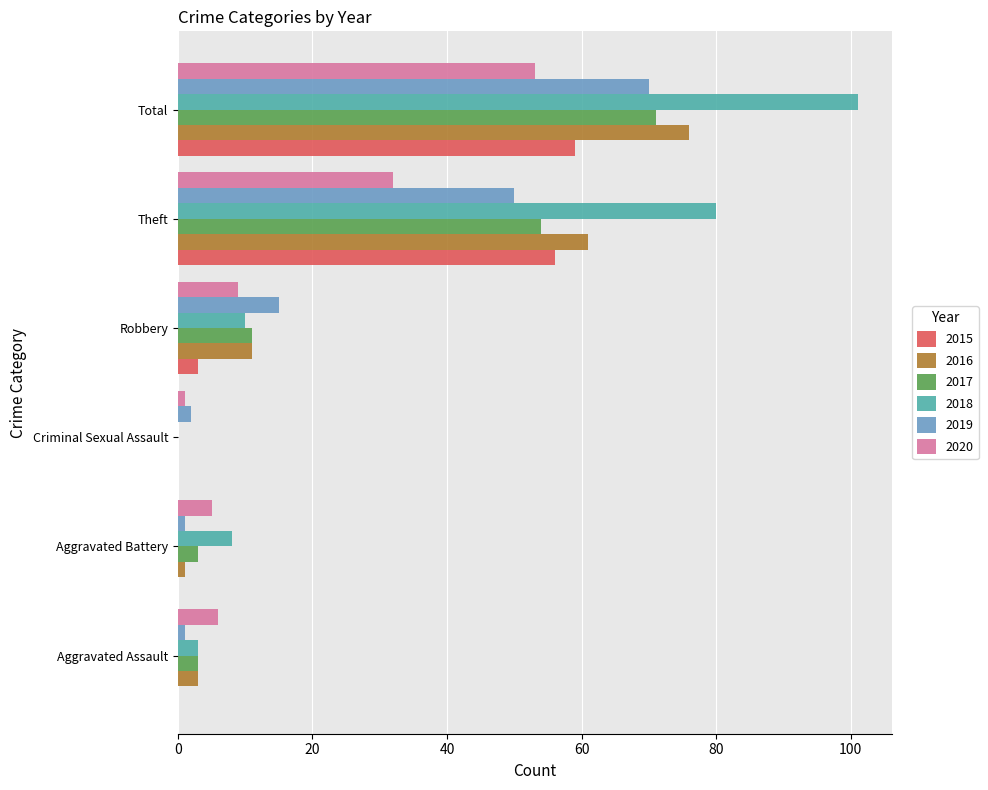

The 2018 series shows 122 at Theft. True or false?

False